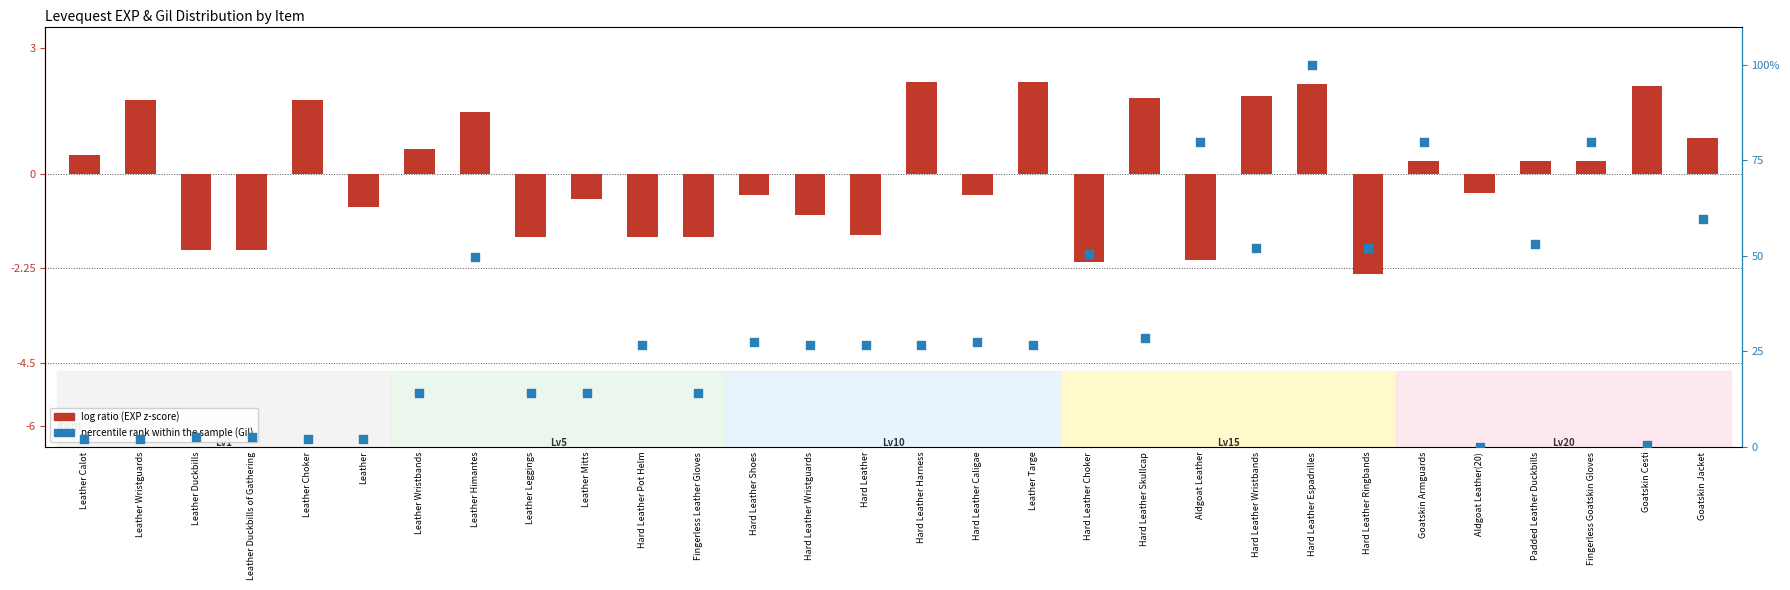

What are all the series names shown in the legend?

log ratio, percentile rank within the sample